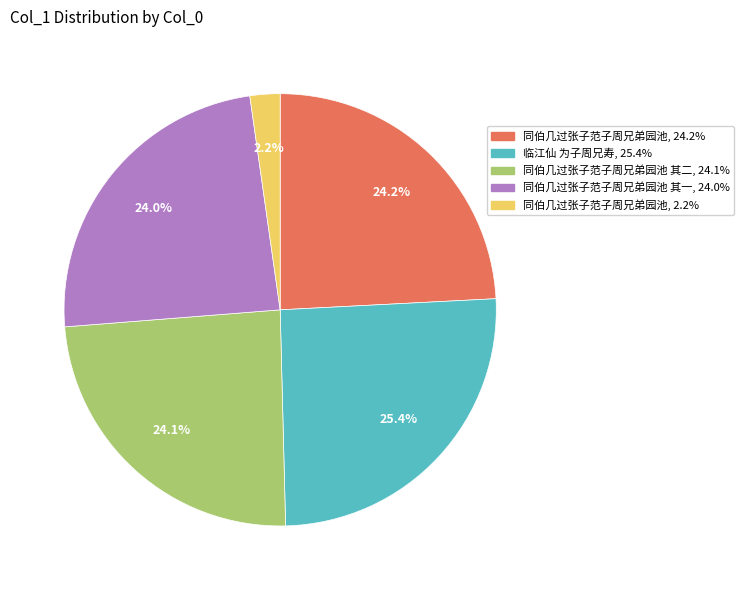

Does any single category account for the majority?

No